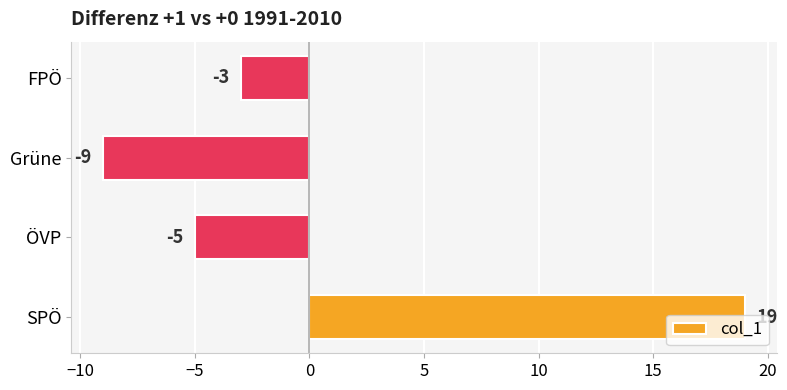

What is the sum of the values at FPÖ and ÖVP?

-8